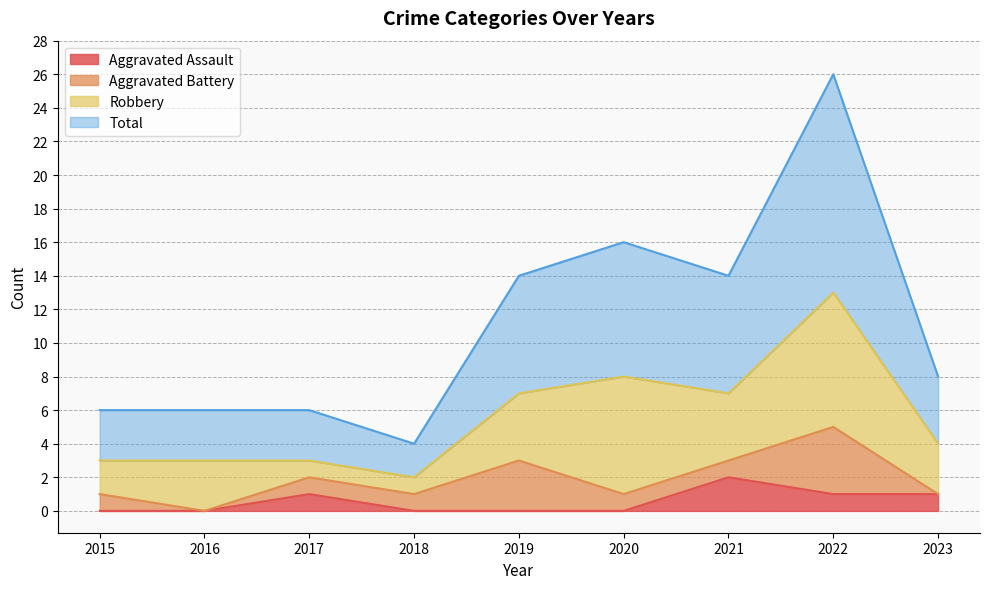

The Aggravated Assault series shows 0 at 2020. True or false?

True